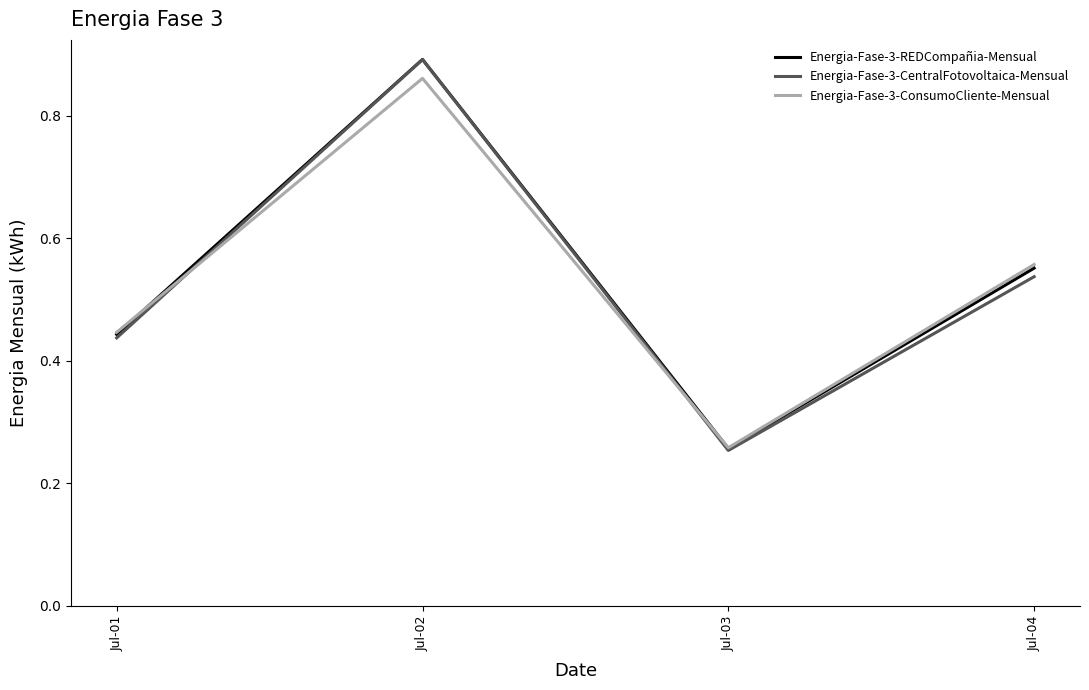

What is the total value across all series at Jul-01?

1.3